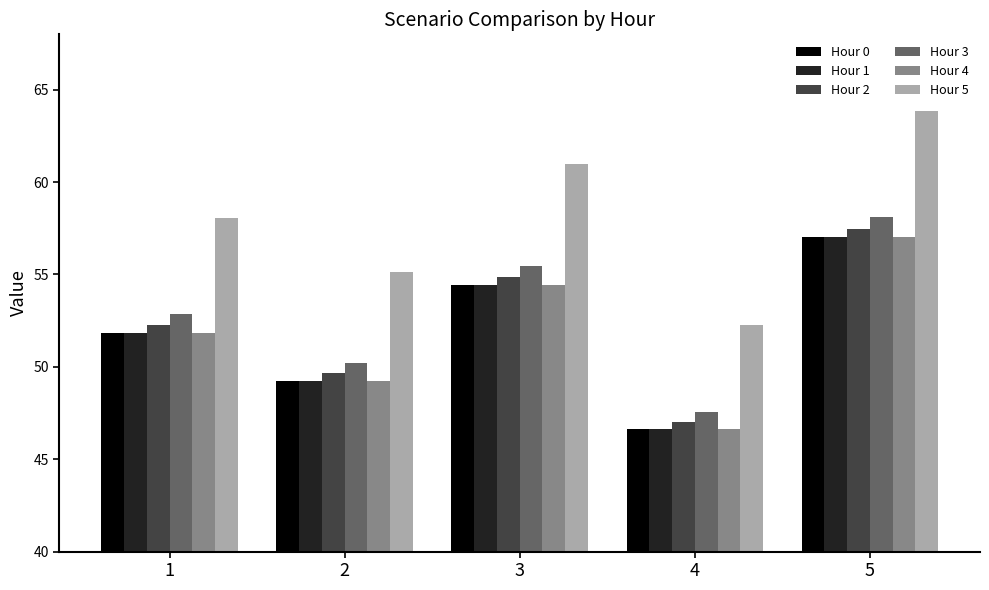

At which category is the sum across all series the highest?

5